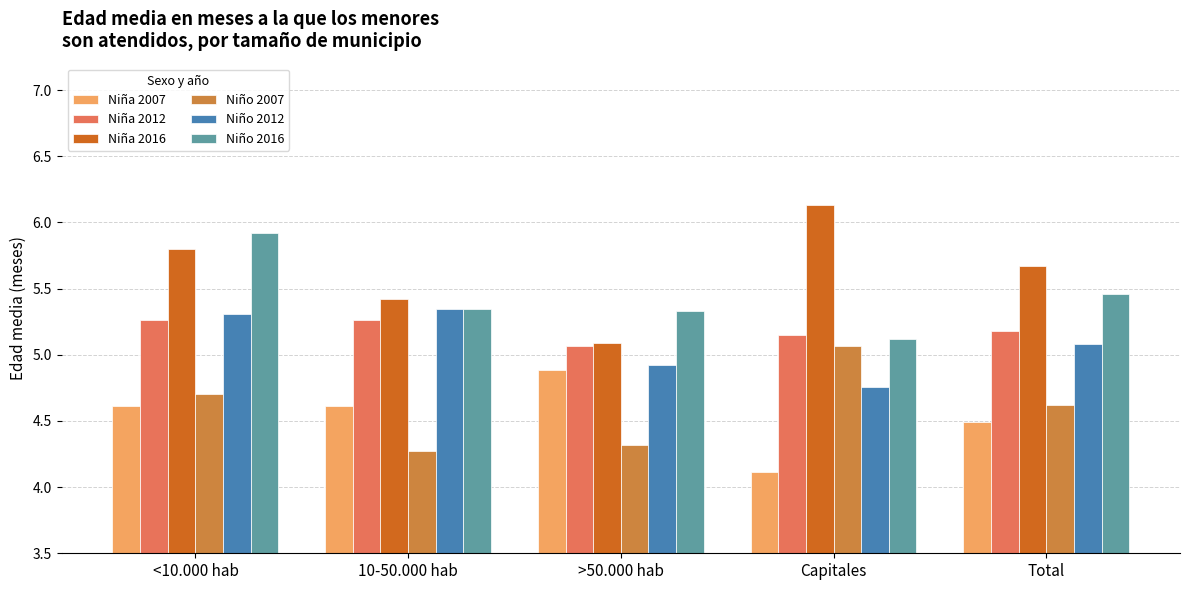

What position from the right is <10.000 hab?

5